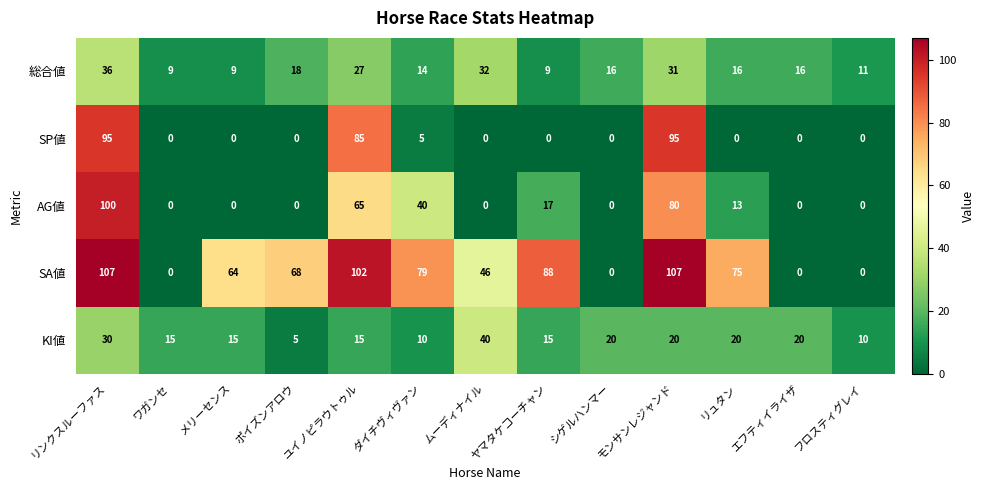

What is the maximum value shown in the chart?

107